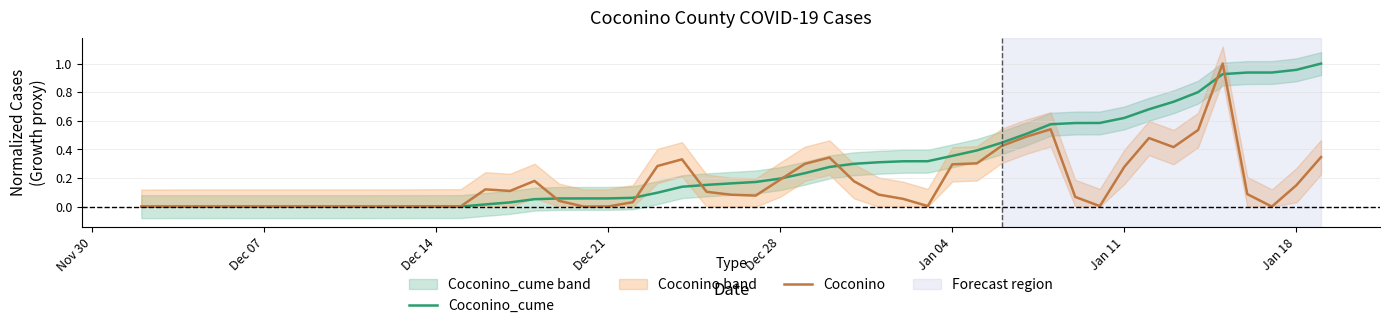

What is the maximum value for Coconino_cume?

1.0